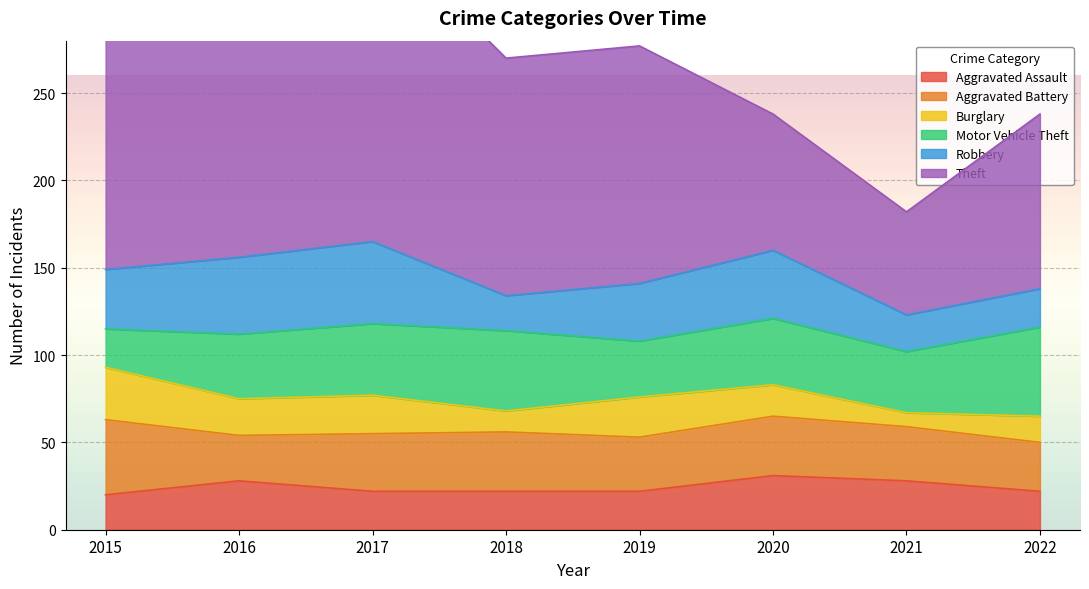

At which category is the sum across all series the highest?

2016